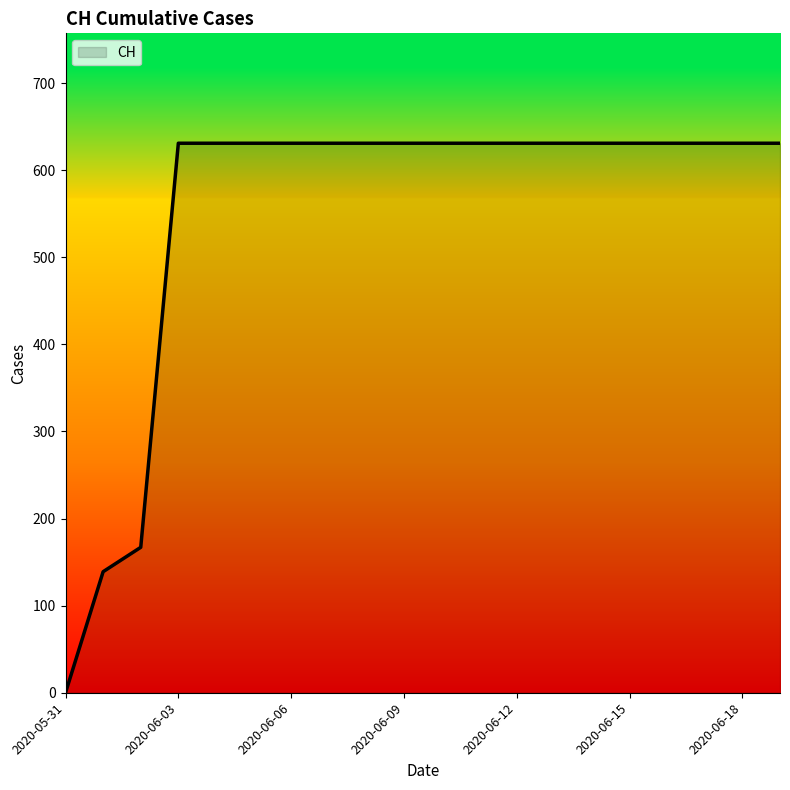

What is the maximum value shown in the chart?

631